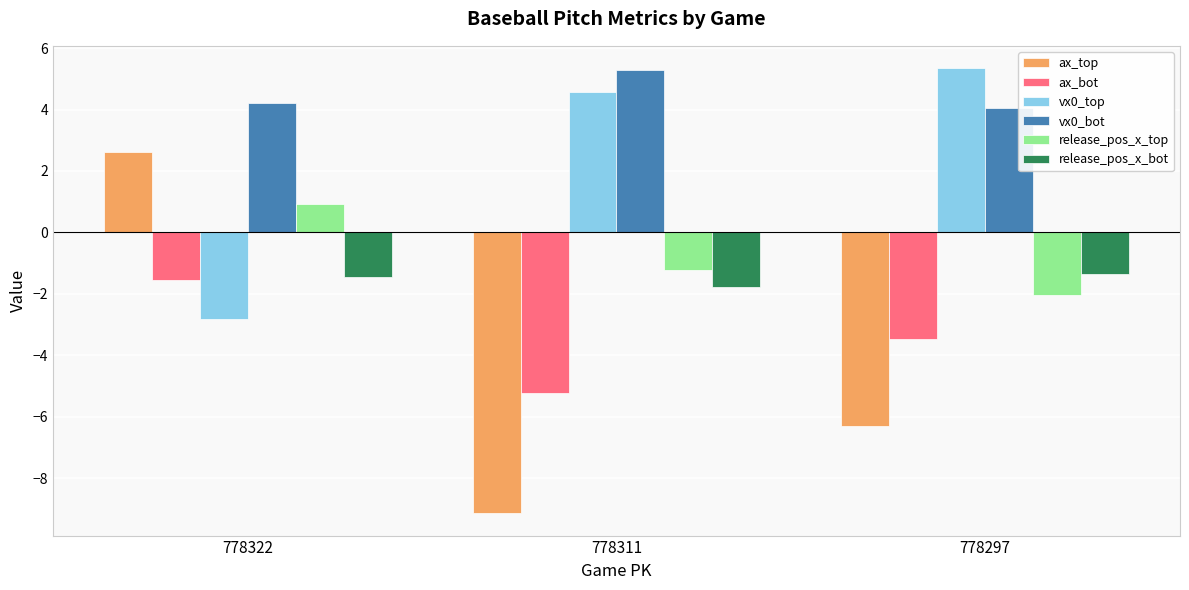

How many values in vx0_top are above zero?

2